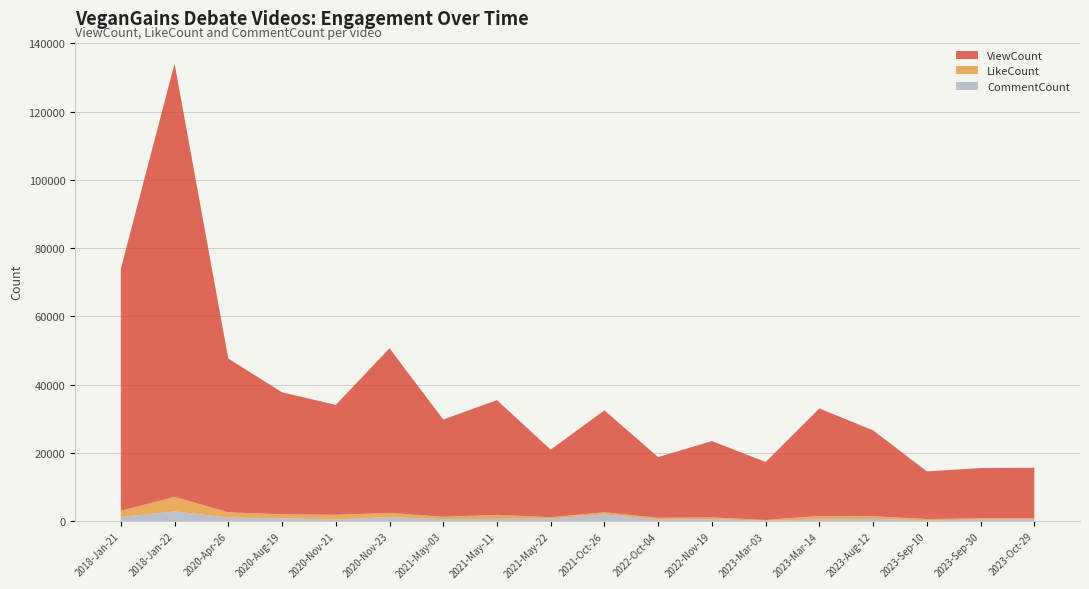

Reading right to left, transcribe all the data shown in this chart.

ViewCount: 2023-Oct-29=14768	2023-Sep-30=14774	2023-Sep-10=13959	2023-Aug-12=25168	2023-Mar-14=31517	2023-Mar-03=16976	2022-Nov-19=22381	2022-Oct-04=17786	2021-Oct-26=29888	2021-May-22=19797	2021-May-11=33626	2021-May-03=28517	2020-Nov-23=48233	2020-Nov-21=32222	2020-Aug-19=35746	2020-Apr-26=45075	2018-Jan-22=126997	2018-Jan-21=70961
LikeCount: 2023-Oct-29=312	2023-Sep-30=370	2023-Sep-10=384	2023-Aug-12=781	2023-Mar-14=1004	2023-Mar-03=240	2022-Nov-19=500	2022-Oct-04=470	2021-Oct-26=621	2021-May-22=406	2021-May-11=1194	2021-May-03=701	2020-Nov-23=1246	2020-Nov-21=1377	2020-Aug-19=1172	2020-Apr-26=1550	2018-Jan-22=4283	2018-Jan-21=1790
CommentCount: 2023-Oct-29=559	2023-Sep-30=420	2023-Sep-10=223	2023-Aug-12=653	2023-Mar-14=497	2023-Mar-03=113	2022-Nov-19=581	2022-Oct-04=509	2021-Oct-26=1955	2021-May-22=747	2021-May-11=641	2021-May-03=562	2020-Nov-23=1172	2020-Nov-21=472	2020-Aug-19=834	2020-Apr-26=1022	2018-Jan-22=2833	2018-Jan-21=1214